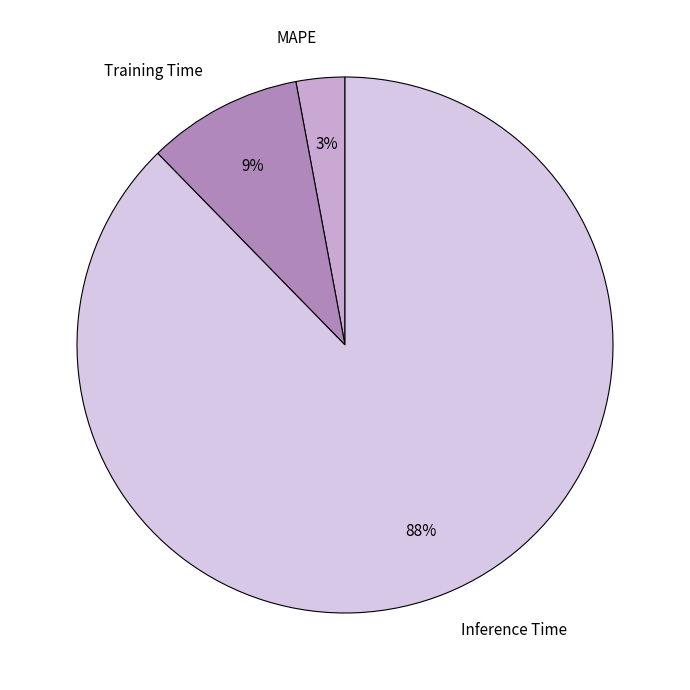

How many slices are in this pie chart?

3